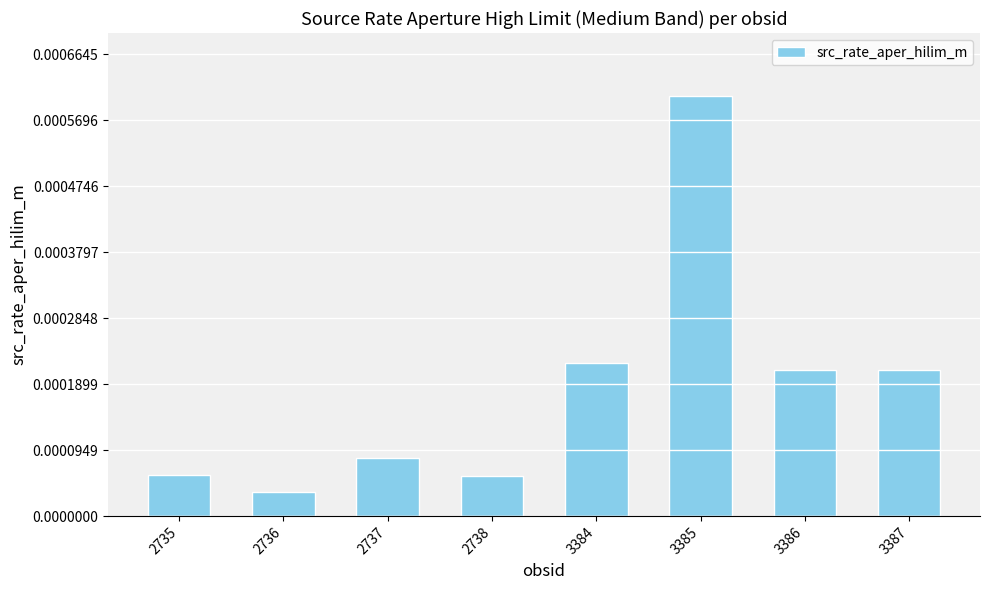

At which category does the chart reach its peak across all series?

3385